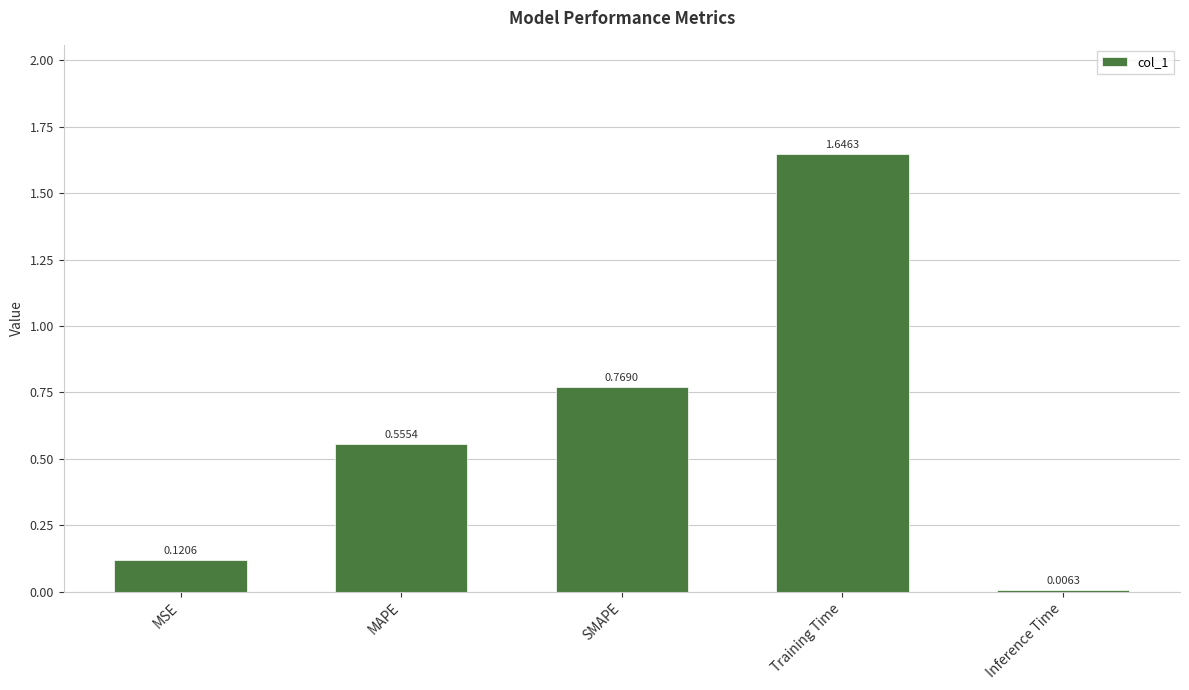

At which label is the value closest to 0?

Inference Time